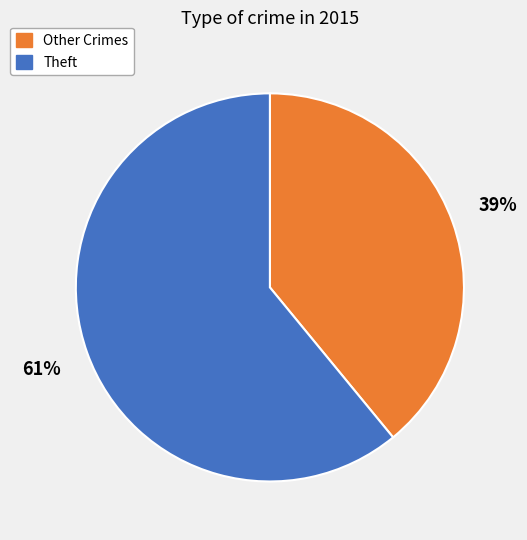

Does any single category account for the majority?

Yes